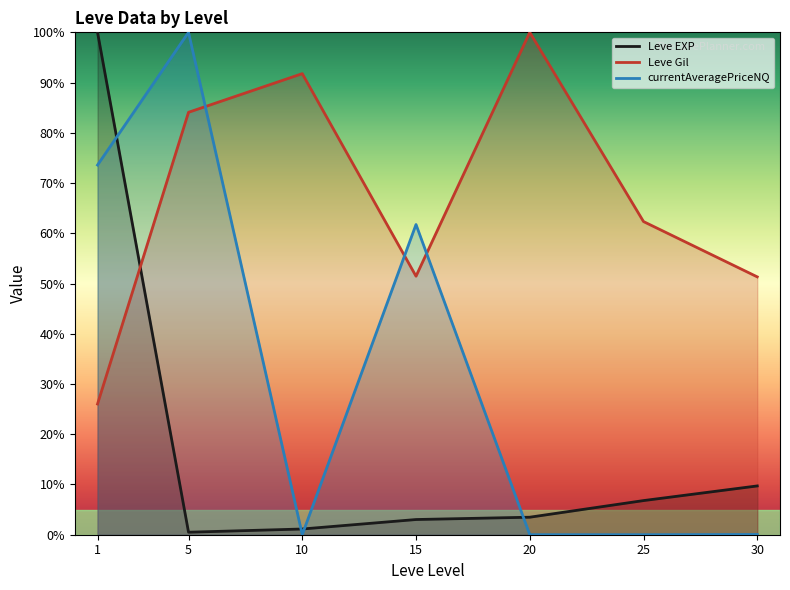

Does the chart have visible grid lines?

No